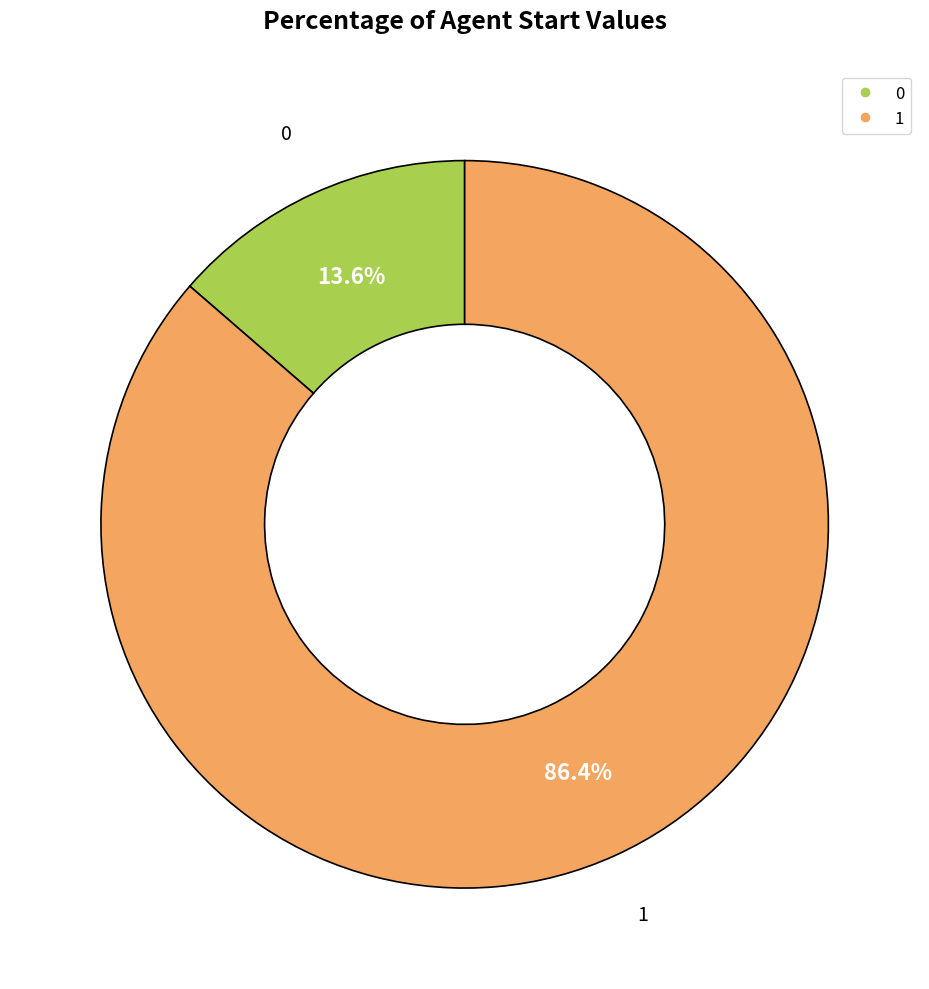

How many segments does this pie chart have?

2